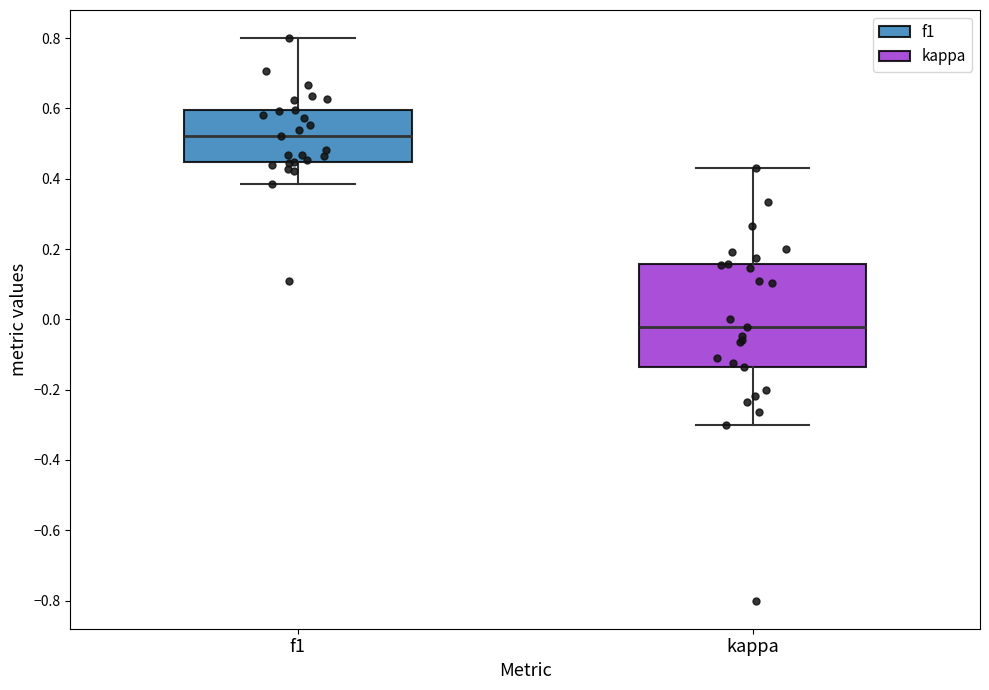

Where does the upper whisker of the box for kappa end on the y-axis? The values are not printed on the chart, so give them approximately, as read against the axis.

0.42